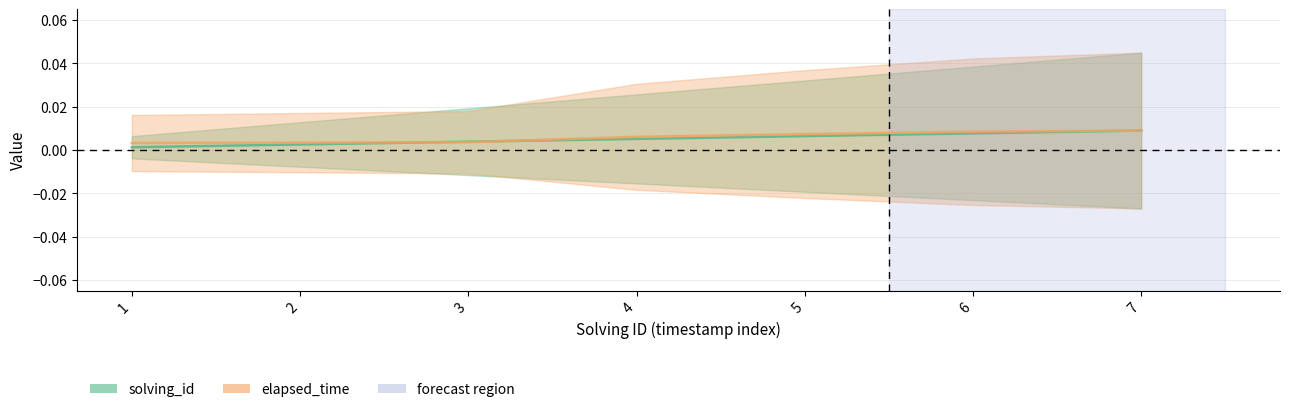

True or false: solving_id and elapsed_time cross at least once.

True